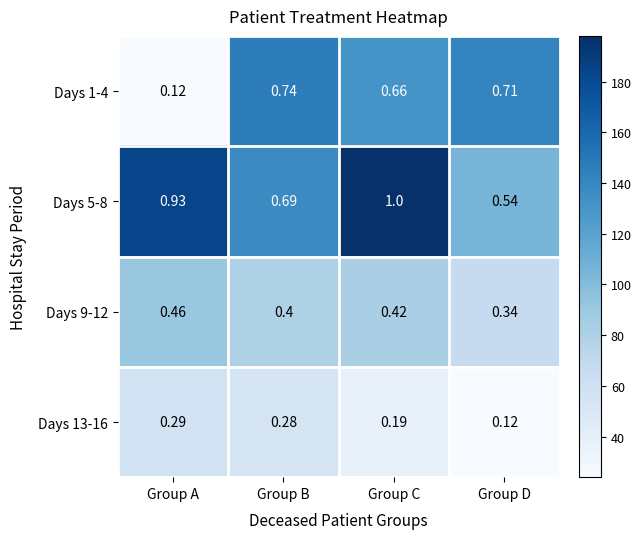

Where is Days 5-8 nearest to the value 0?

Group D